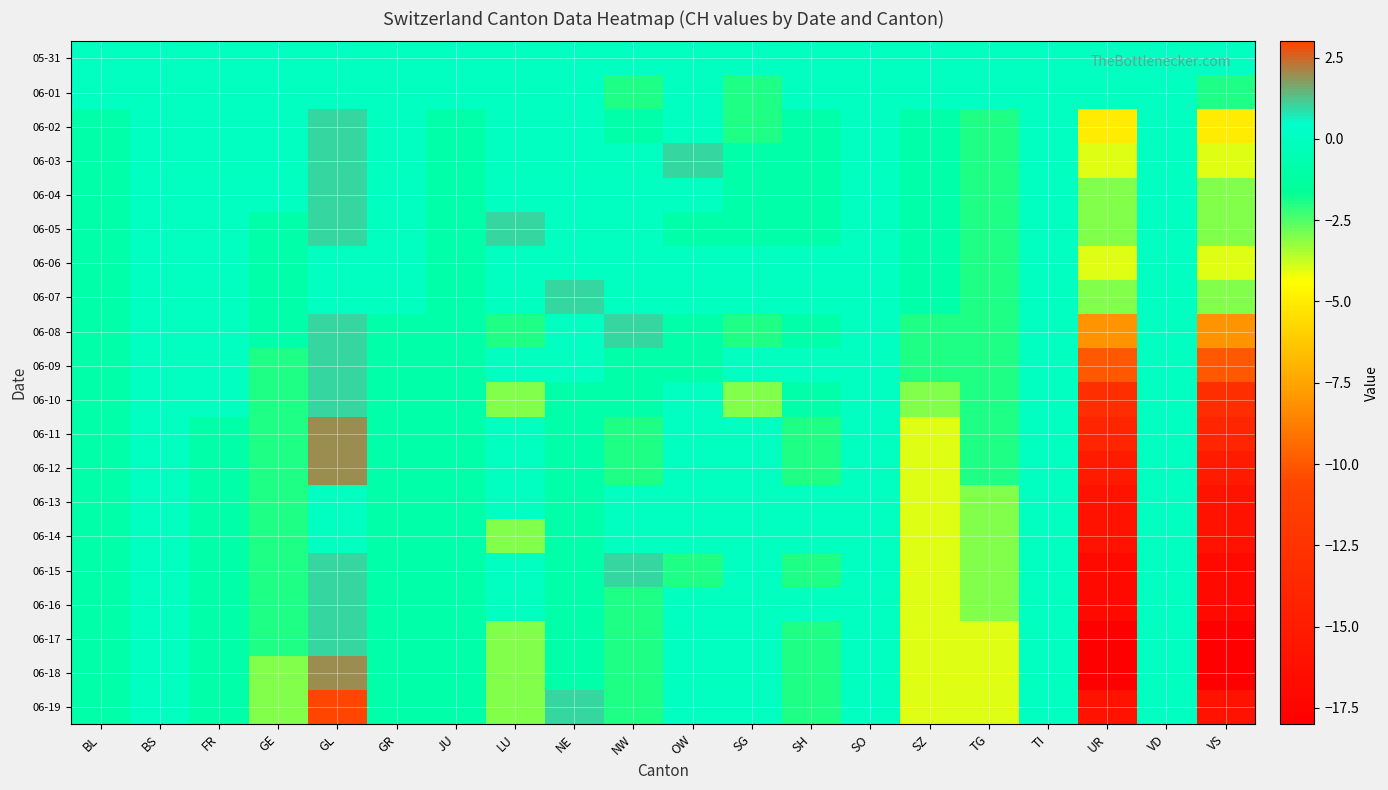

What is the maximum value shown in the chart?

3